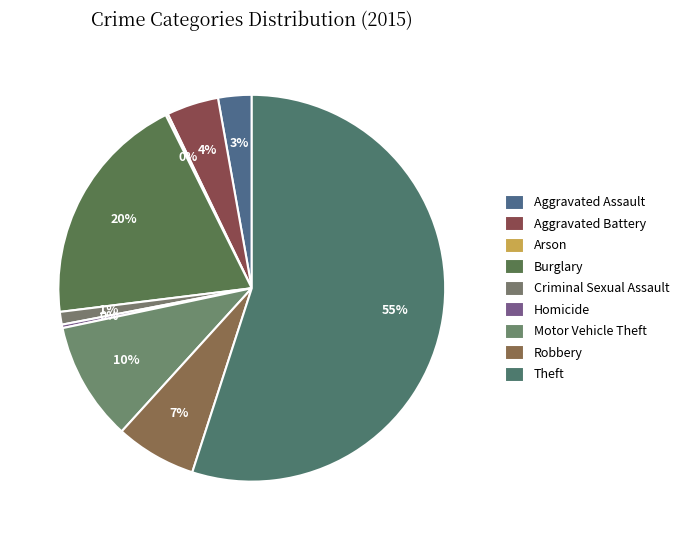

Is it true that Theft is 55% of the pie?

True